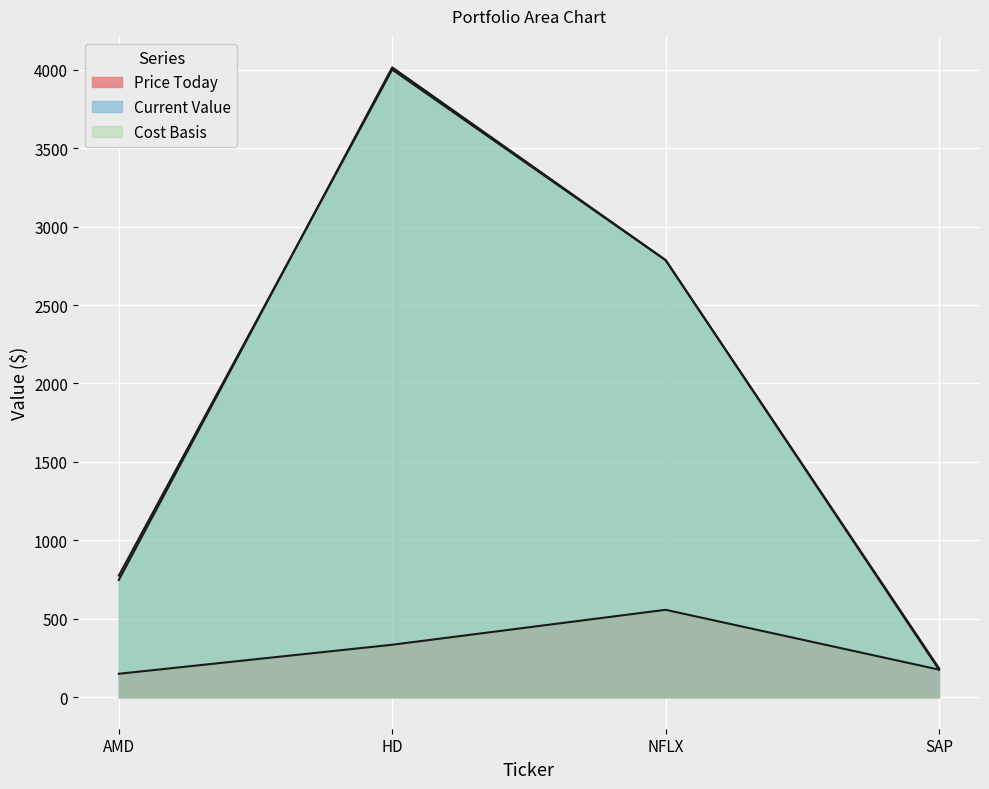

What is the label of the 1st point from the right?

SAP